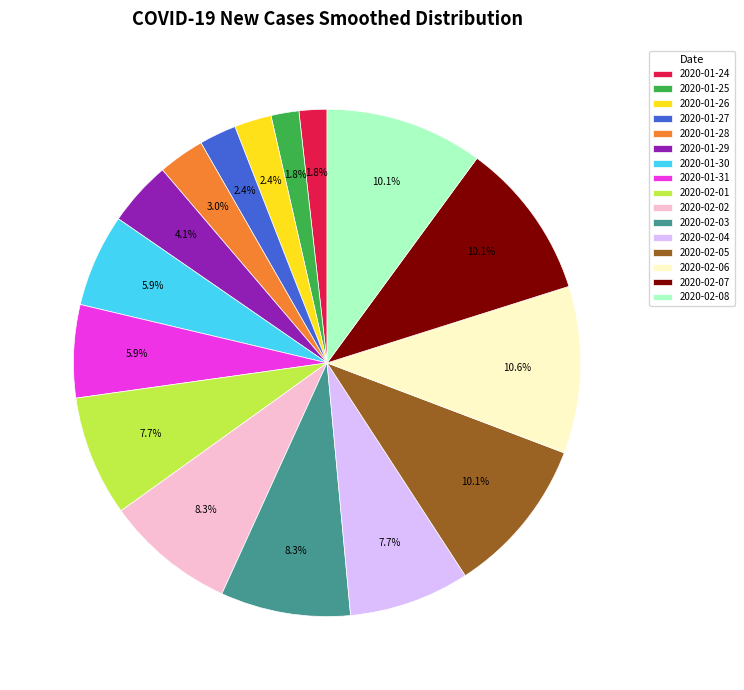

What is the total percentage of 2020-01-29 and 2020-01-24?

5.9%